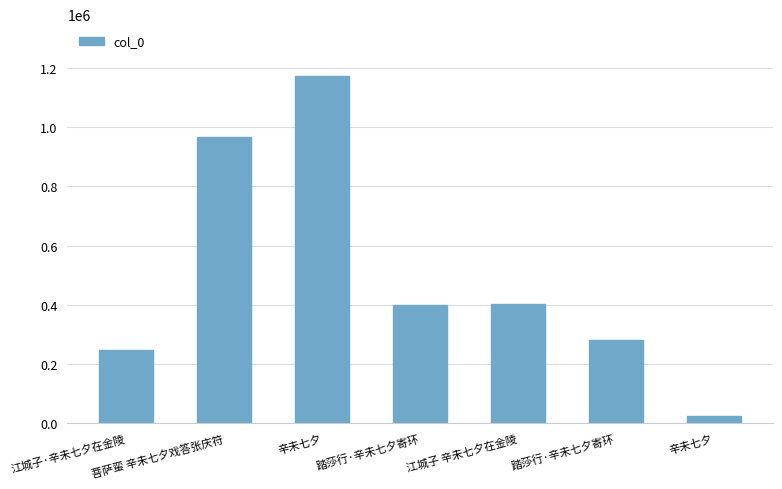

Is it true that the value at 江城子 辛未七夕在金陵 is 191900?

False